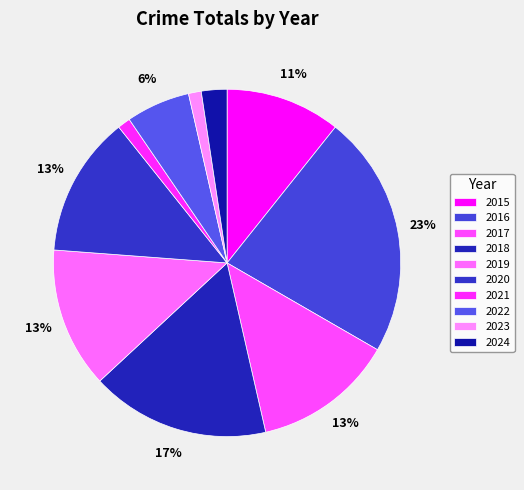

Does any single category account for the majority?

No